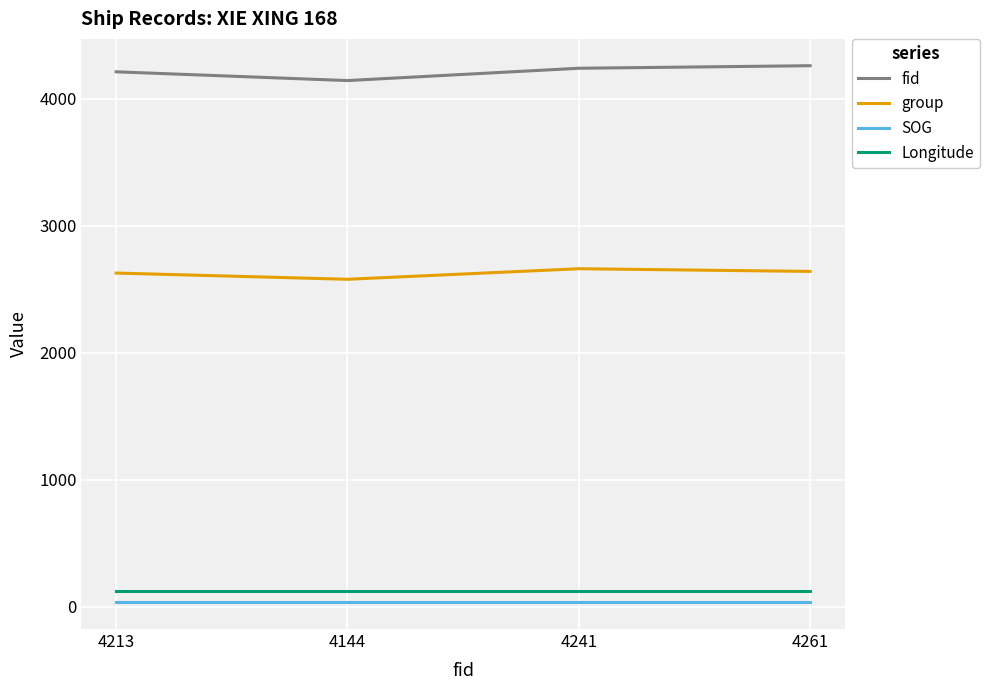

True or false: fid and Longitude cross at least once.

False